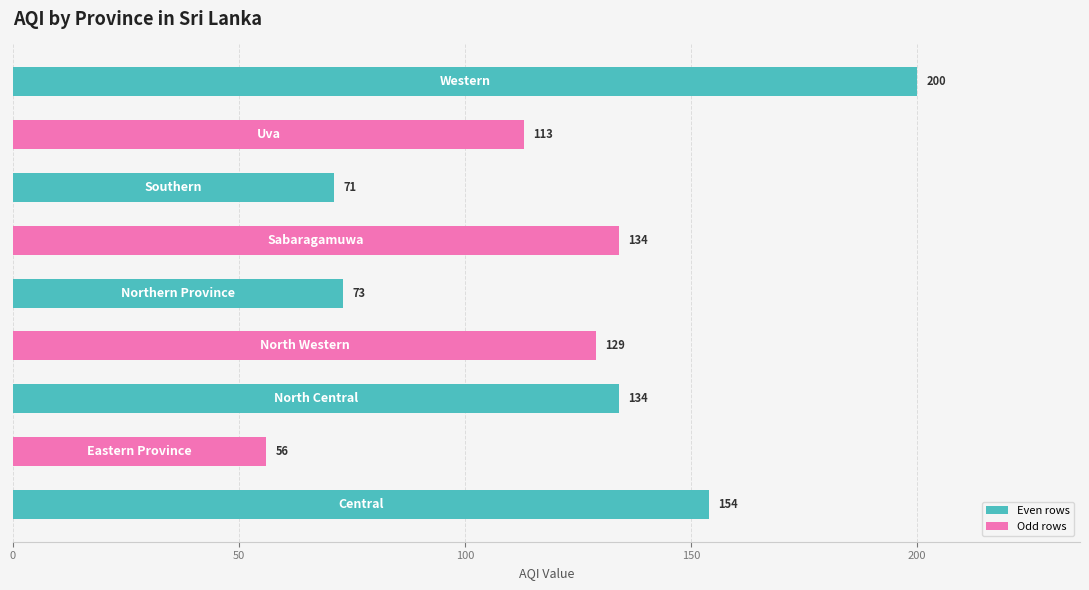

What is the minimum value shown in the chart?

56